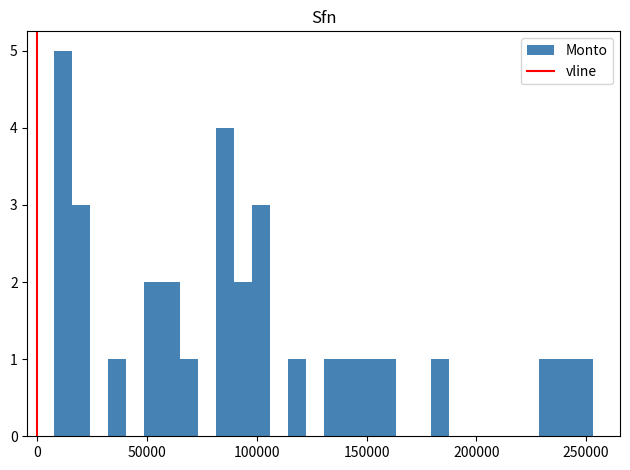

Read against the x-axis, roughly where is the centre of the tallest bar?

10000